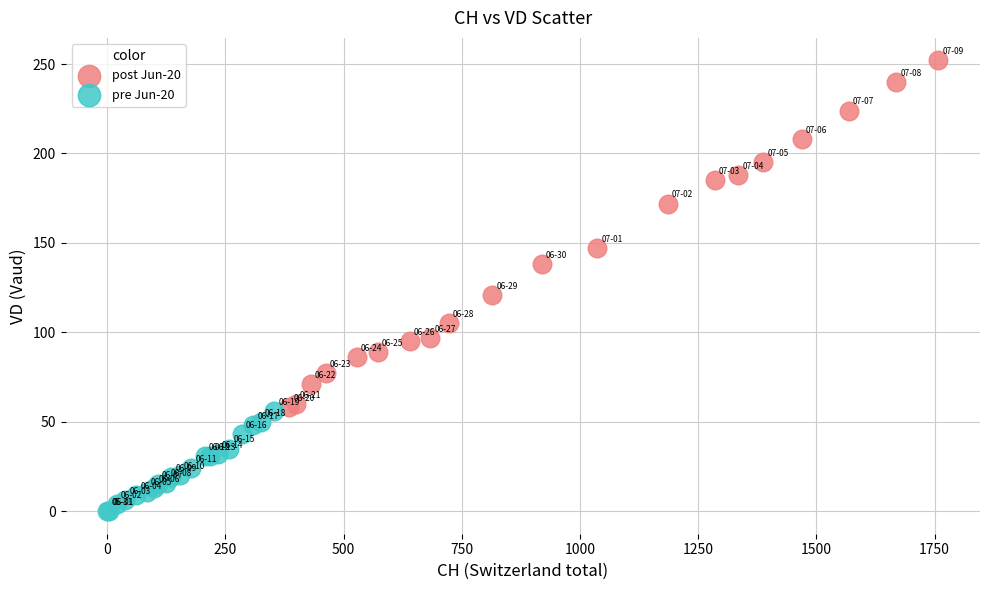

Which series reaches the maximum Y coordinate?

post Jun-20